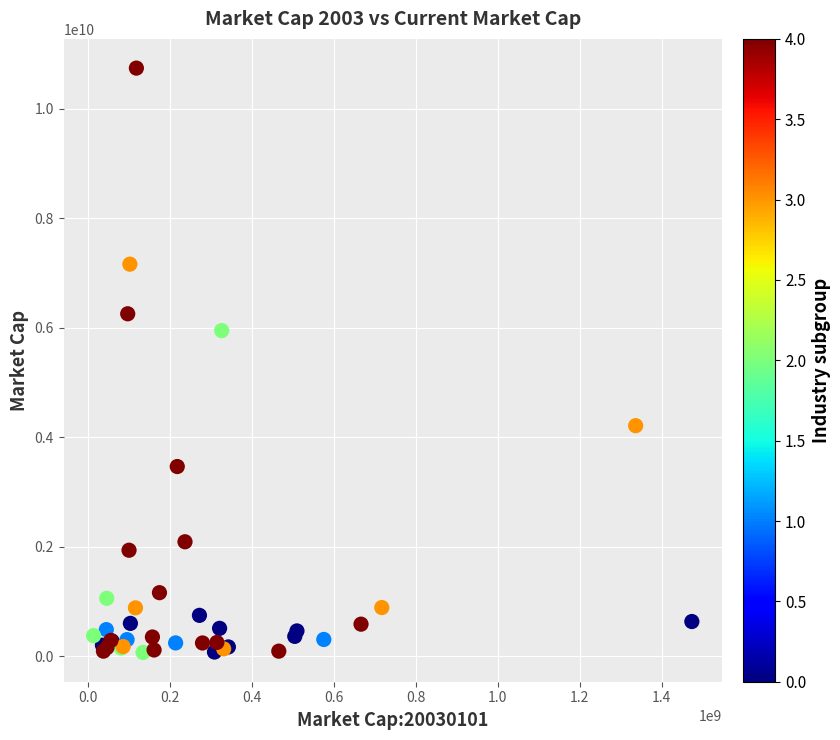

What Y value in the scatter plot is closest to 5405882180?

5948481024